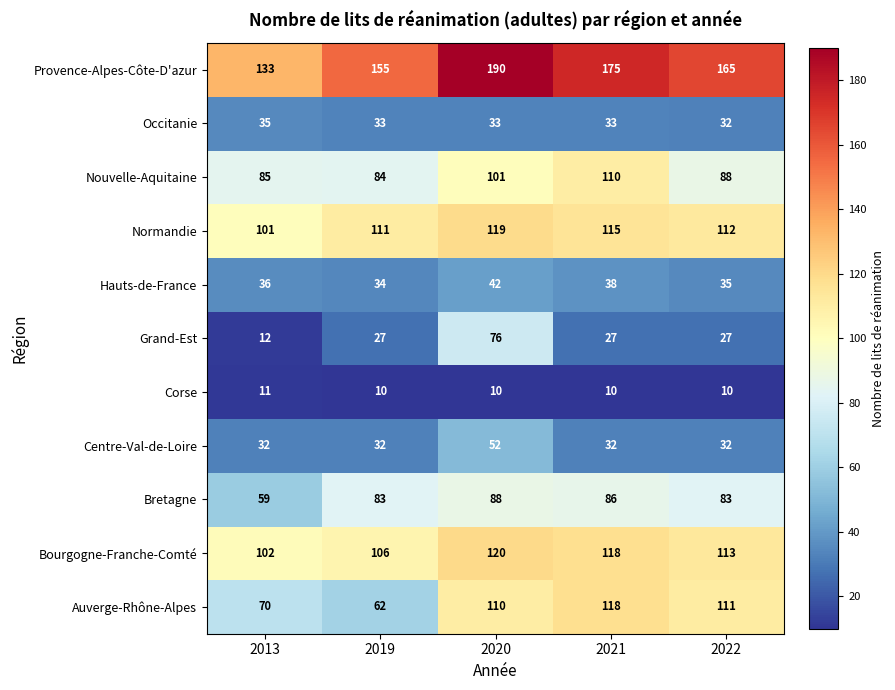

What is the greatest value displayed?

190